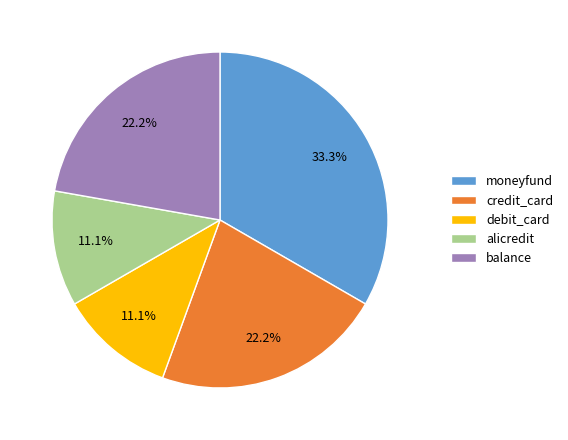

Which category has the biggest portion of the pie?

moneyfund